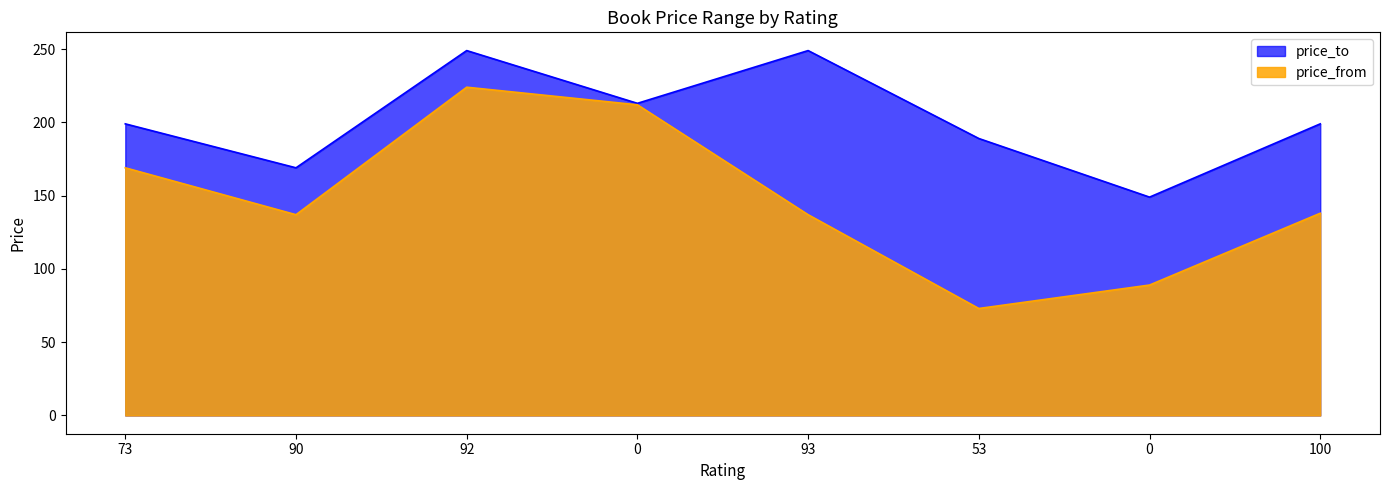

True or false: price_from and price_to cross at least once.

False